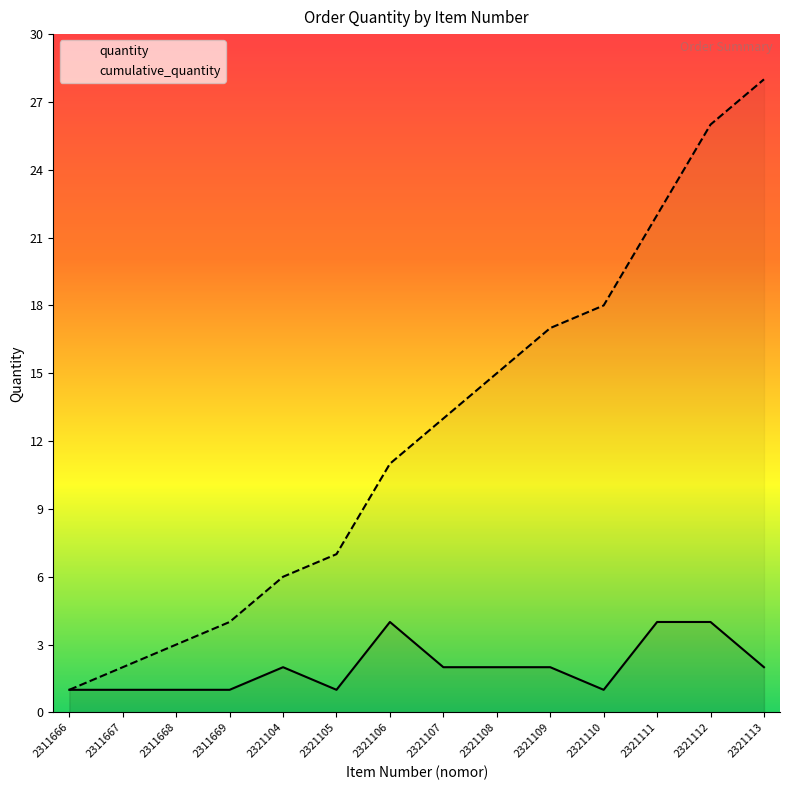

Which category has the lowest value in the quantity series?

2311666